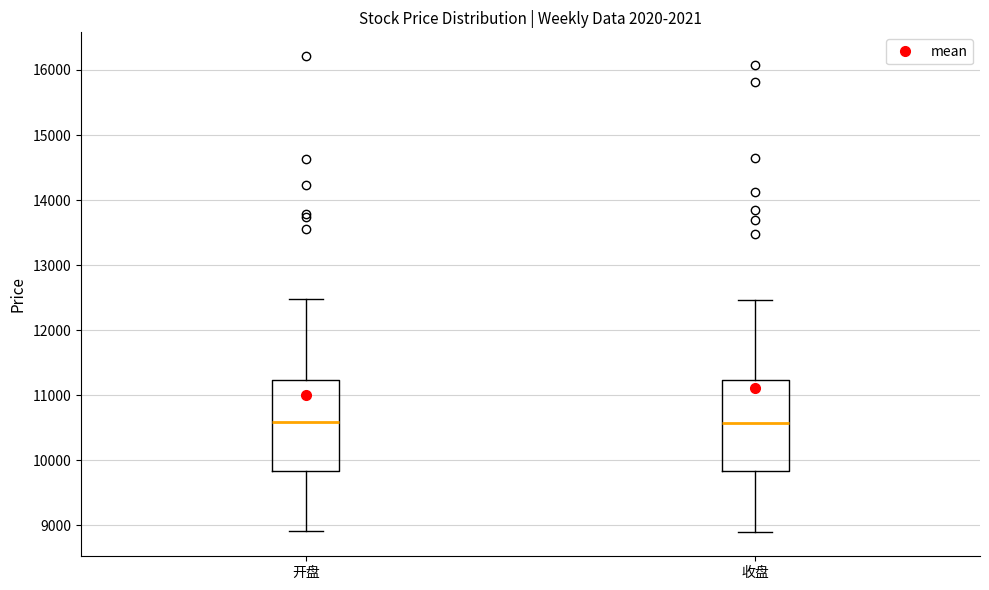

Reading left to right, read every box against the y-axis: the position of its median line, the range the box covers, and the ends of its whiskers. The values are not printed on the chart, so give them approximately, as read against the axis.

开盘: median 10600, box 9800 to 11200, whiskers 8900 to 12500
收盘: median 10600, box 9800 to 11200, whiskers 8900 to 12500